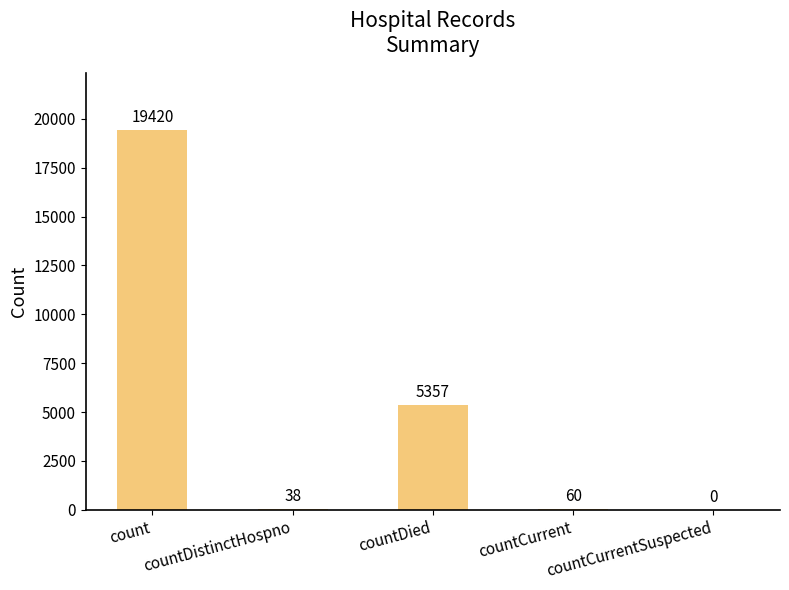

What is the sum of the values at countDied and countCurrent?

5417